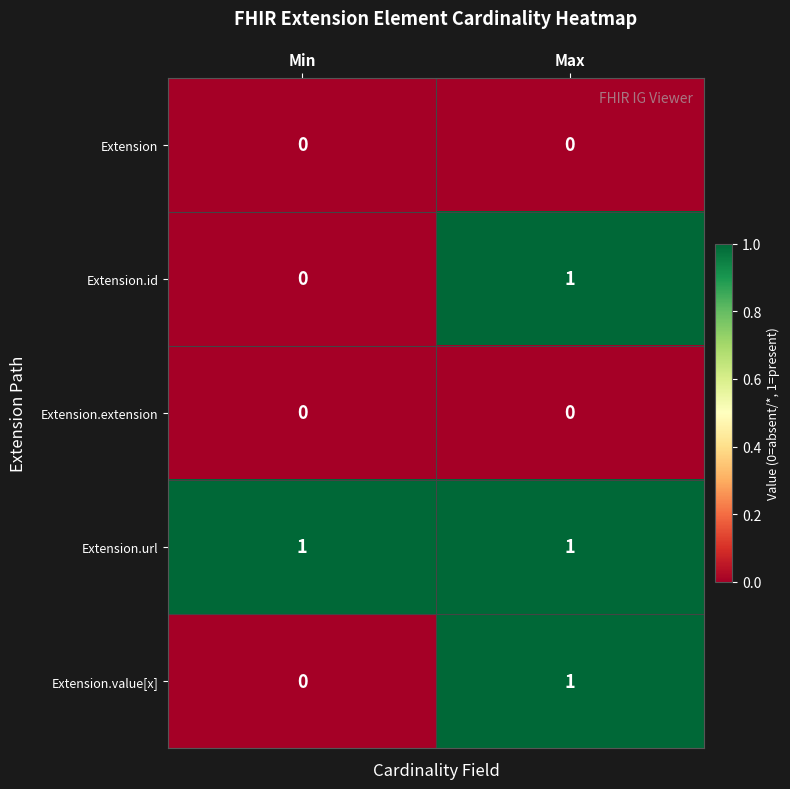

True or false: Extension has a value of 0 at Max.

True